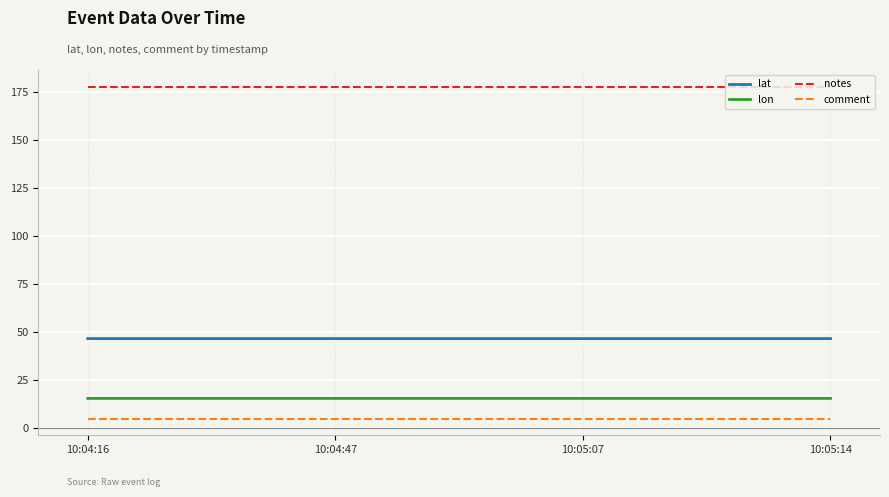

True or false: notes and lat intersect in this chart.

False